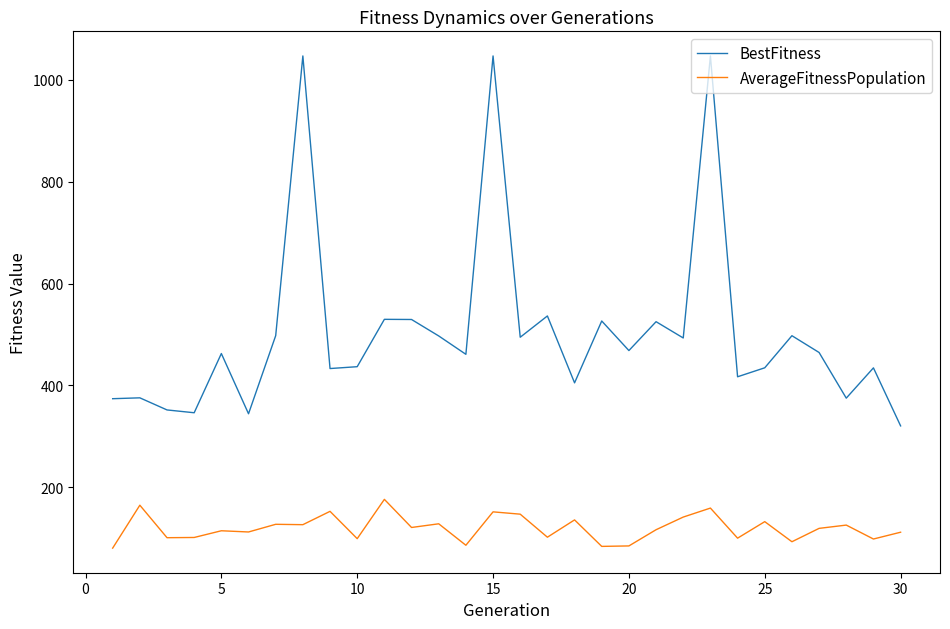

True or false: AverageFitnessPopulation and BestFitness intersect in this chart.

False